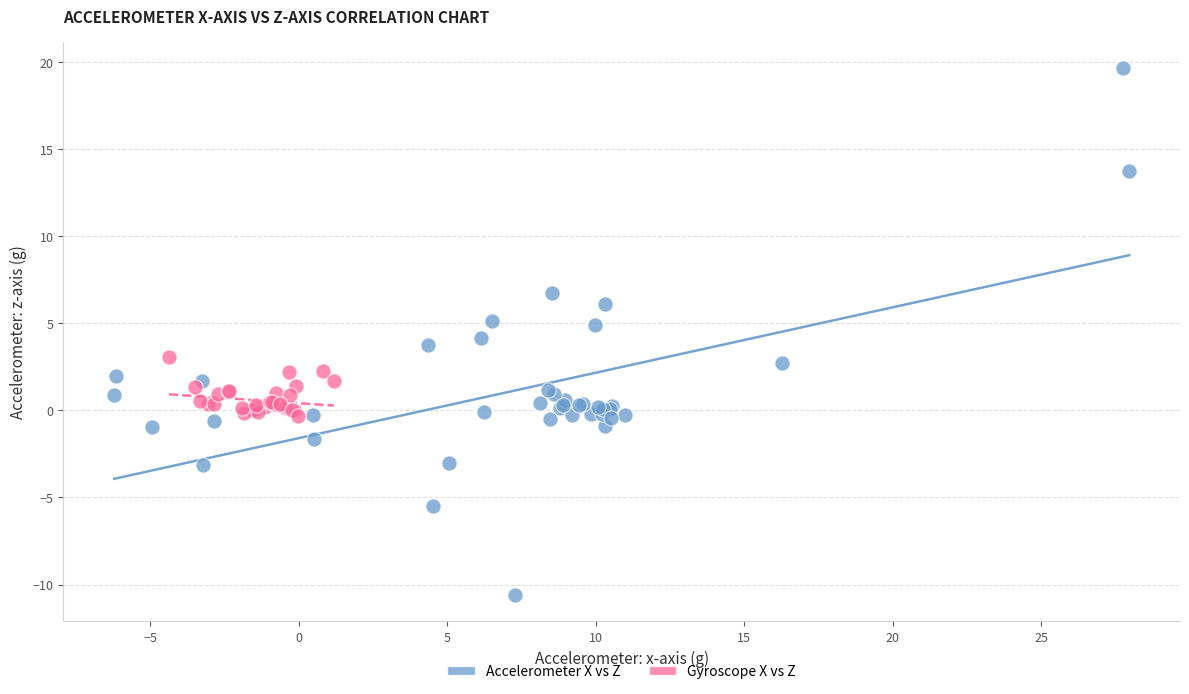

Which series has the widest spread of Y values?

Accelerometer X vs Z